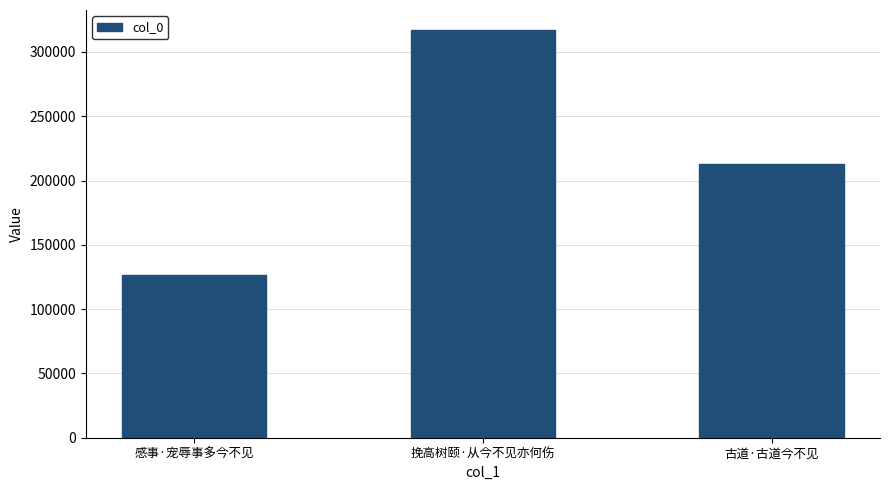

Are the bars grouped side by side (vs. stacked)?

No